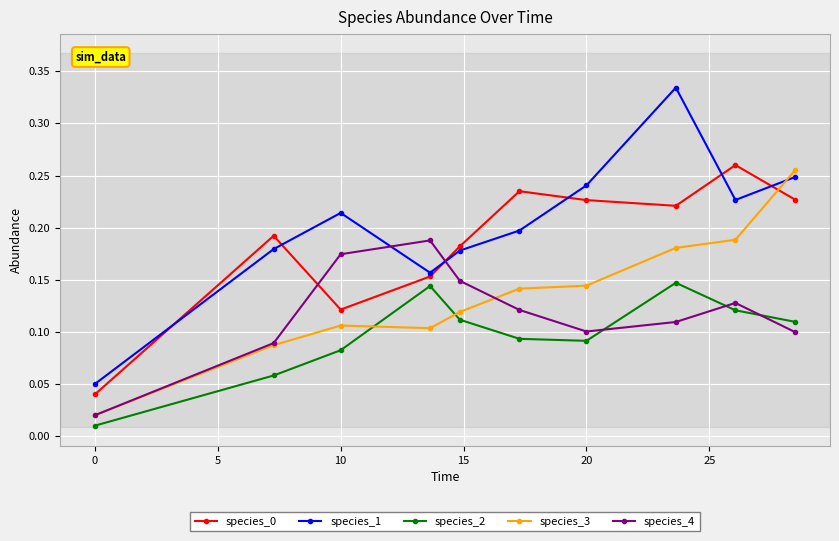

True or false: species_3 and species_4 cross at least once.

True